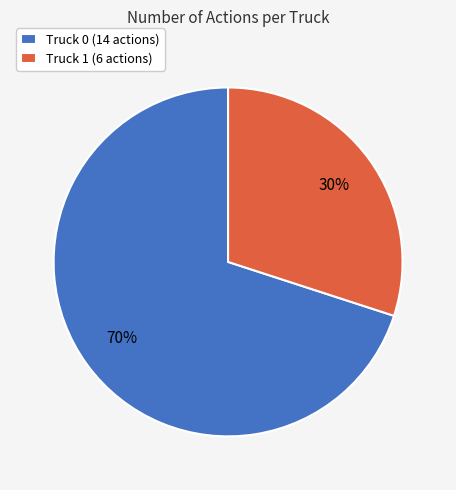

What percentage is the Truck 0 slice, to the nearest percent?

70%